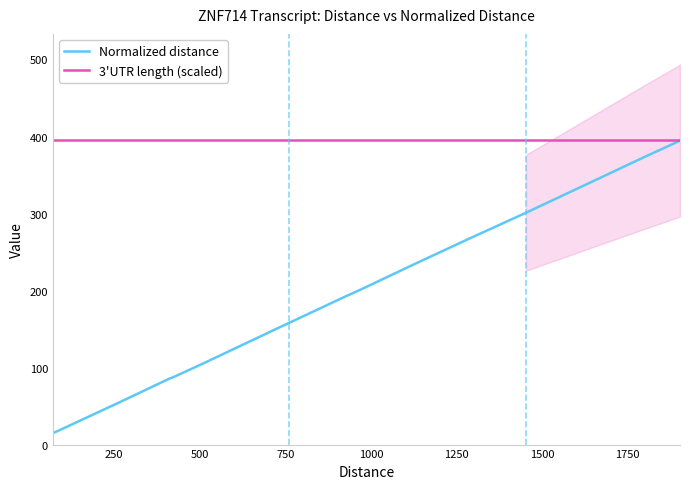

True or false: Normalized distance has more than 2 interior local peaks.

False